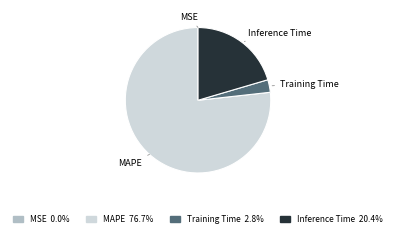

Which slice is the largest?

MAPE